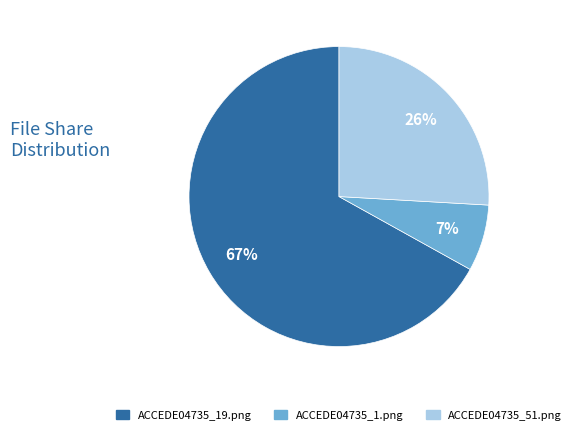

Between ACCEDE04735_51.png and ACCEDE04735_1.png, which is larger?

ACCEDE04735_51.png